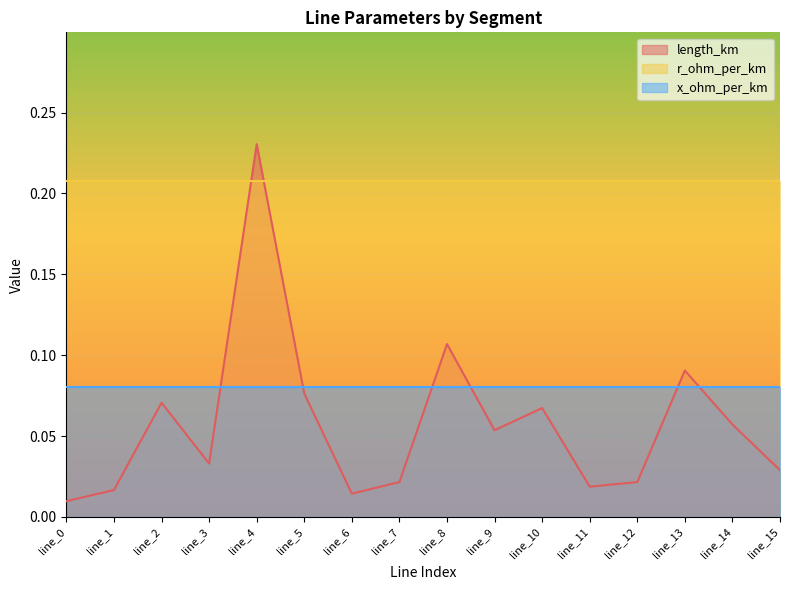

Which category has the lowest value in the r_ohm_per_km series?

line_0